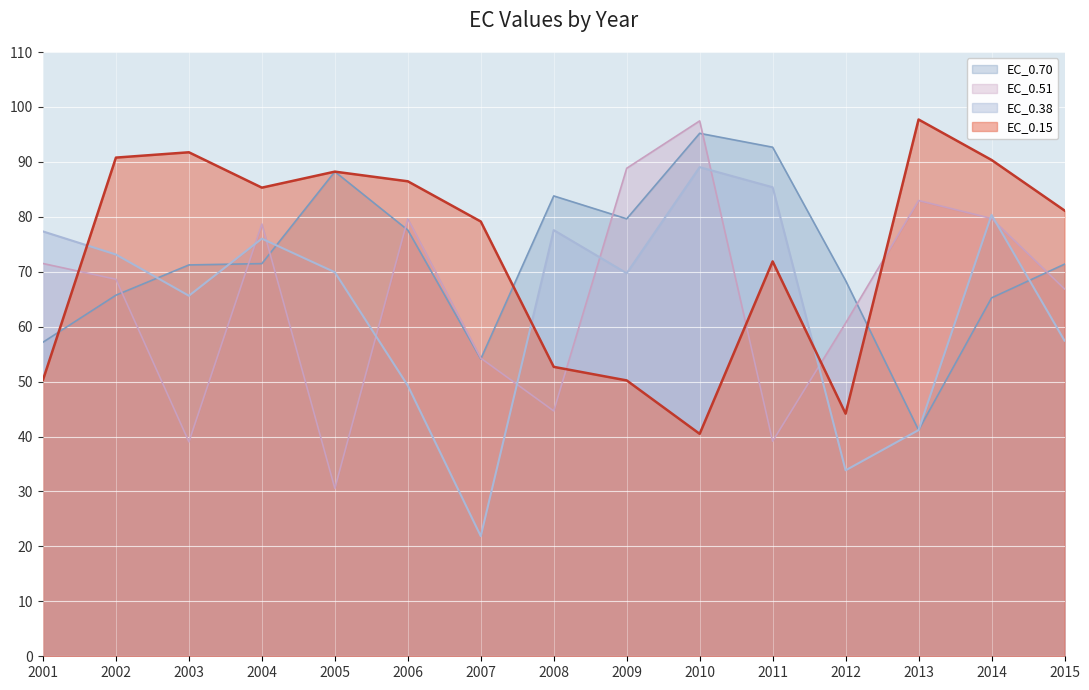

What is the minimum value for EC_0.15?

40.5